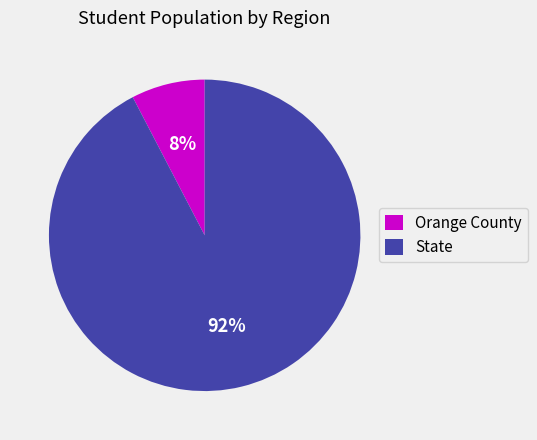

Between State and Orange County, which is larger?

State